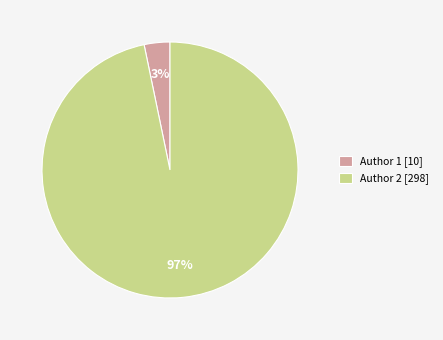

Is the sum of Author 1 [10] and Author 2 [298] greater than half?

Yes